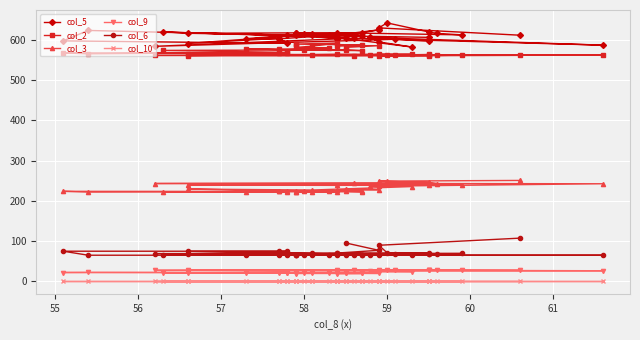

How many data points in col_5 are less than 612?

18